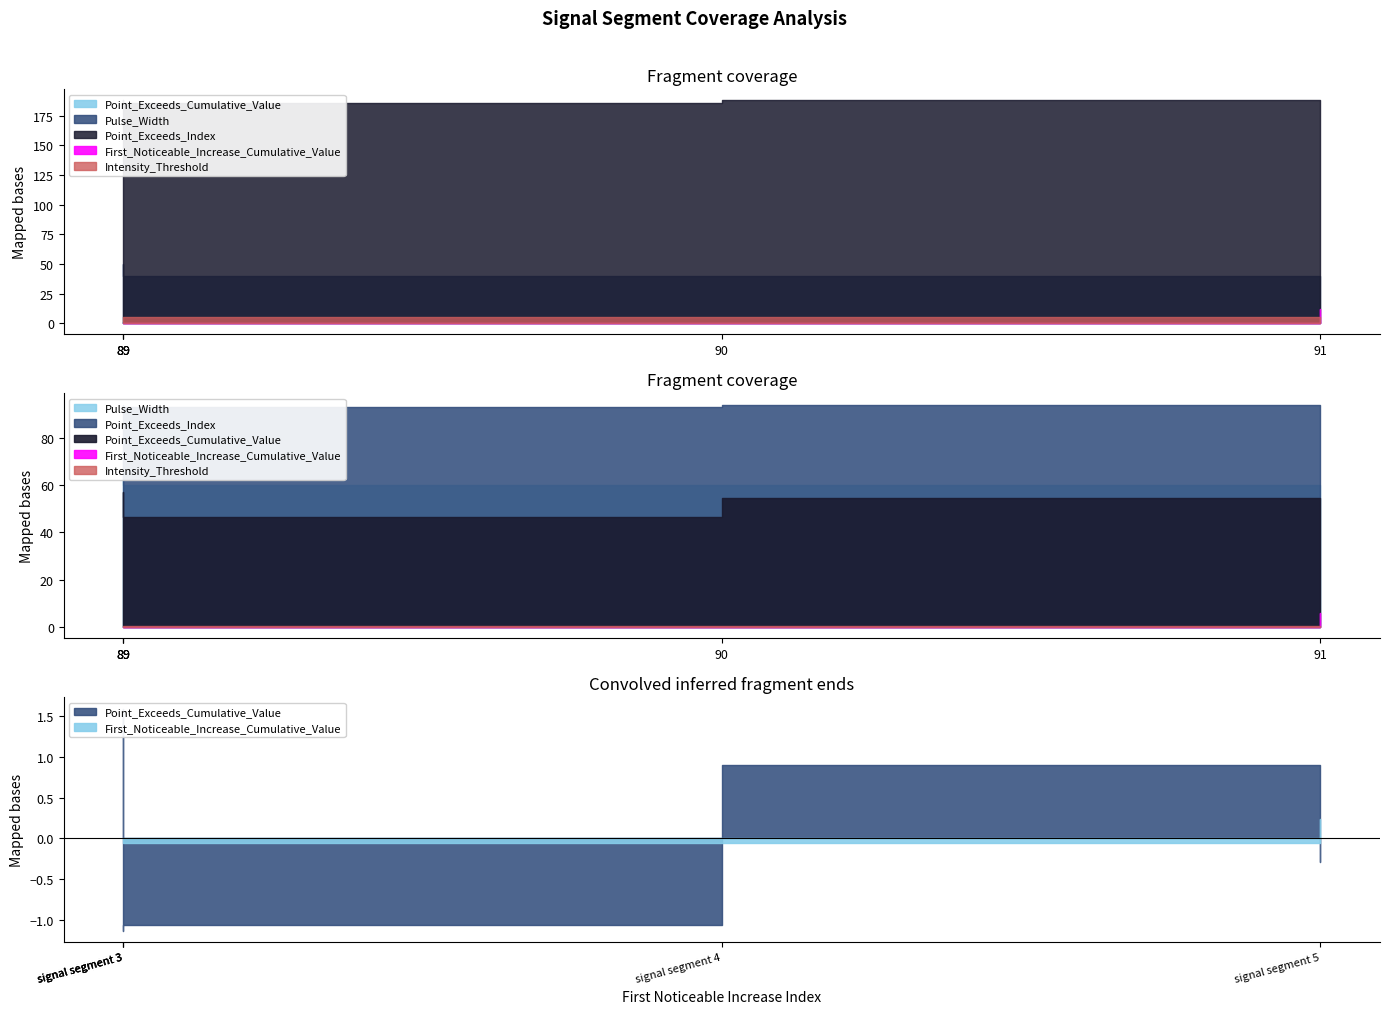

Which series has the largest total across all categories?

Point_Exceeds_Index